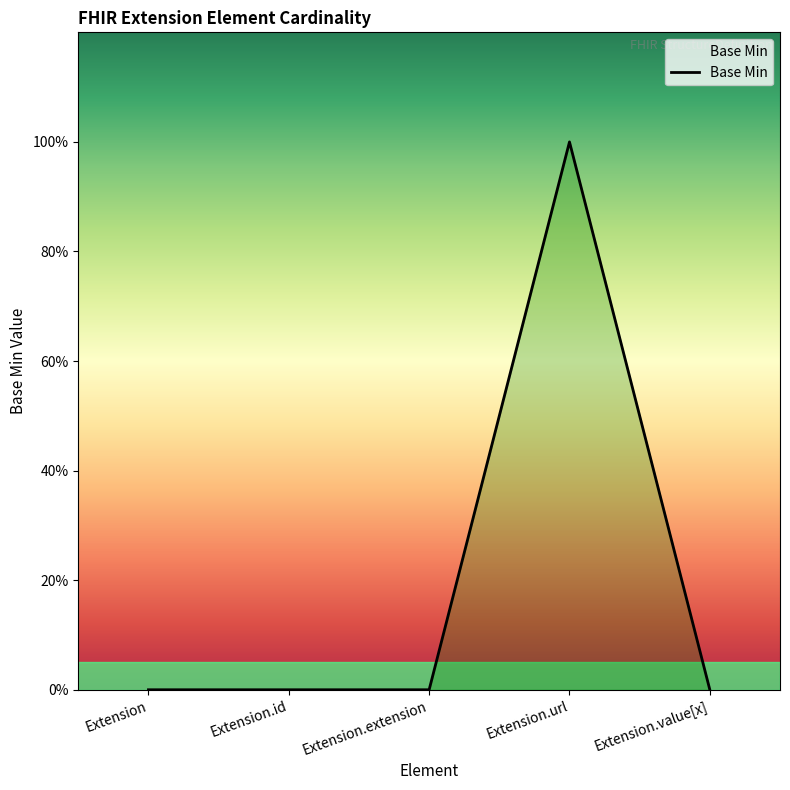

Rank the categories by value from highest to lowest.

Extension.url, Extension, Extension.id, Extension.extension, Extension.value[x]